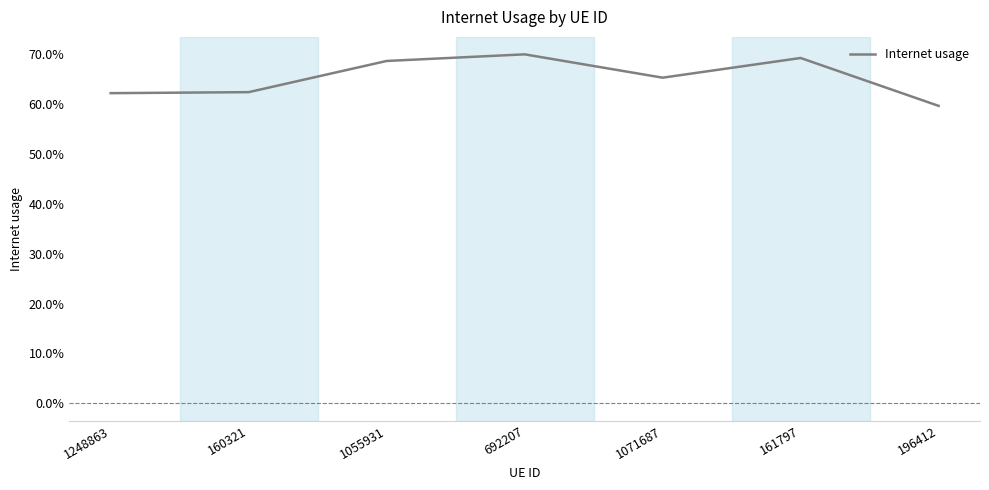

Does the chart have visible grid lines?

No